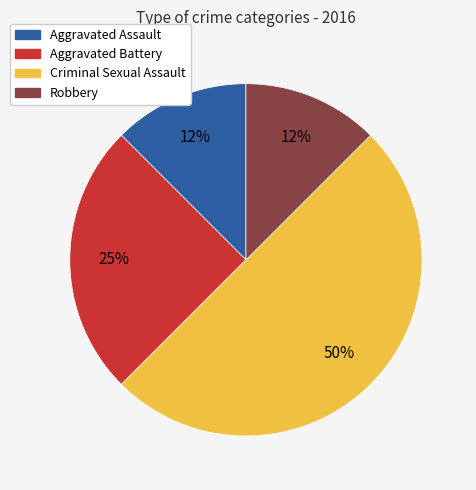

To the nearest percent, what is the average slice percentage?

25%